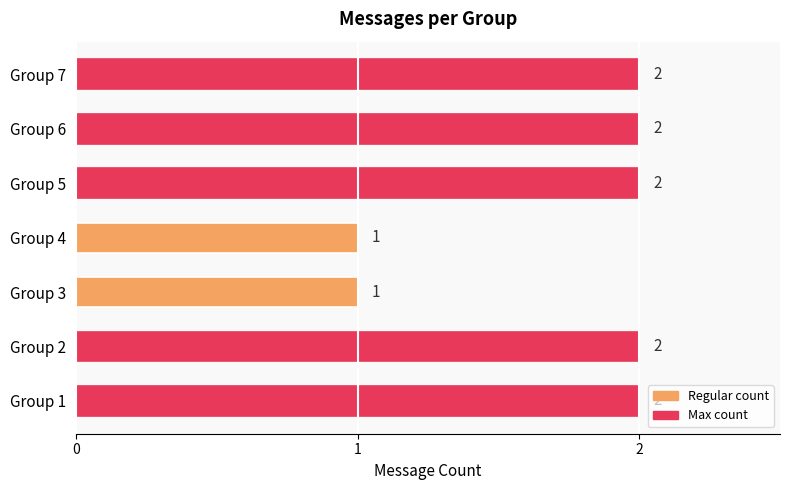

The chart shows a value of 2 at Group 7. True or false?

True